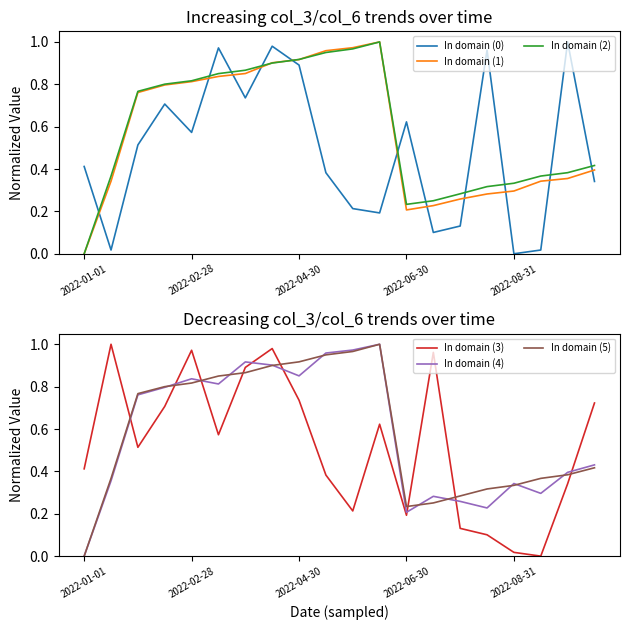

The In domain (4) series shows 0.7 at 19. True or false?

False